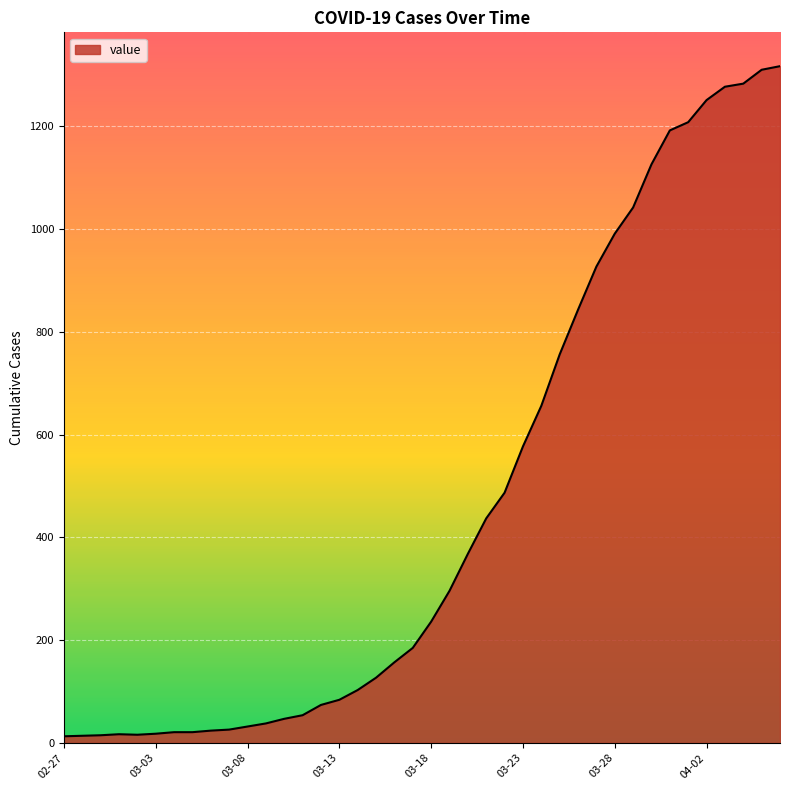

What is the maximum value shown in the chart?

1317